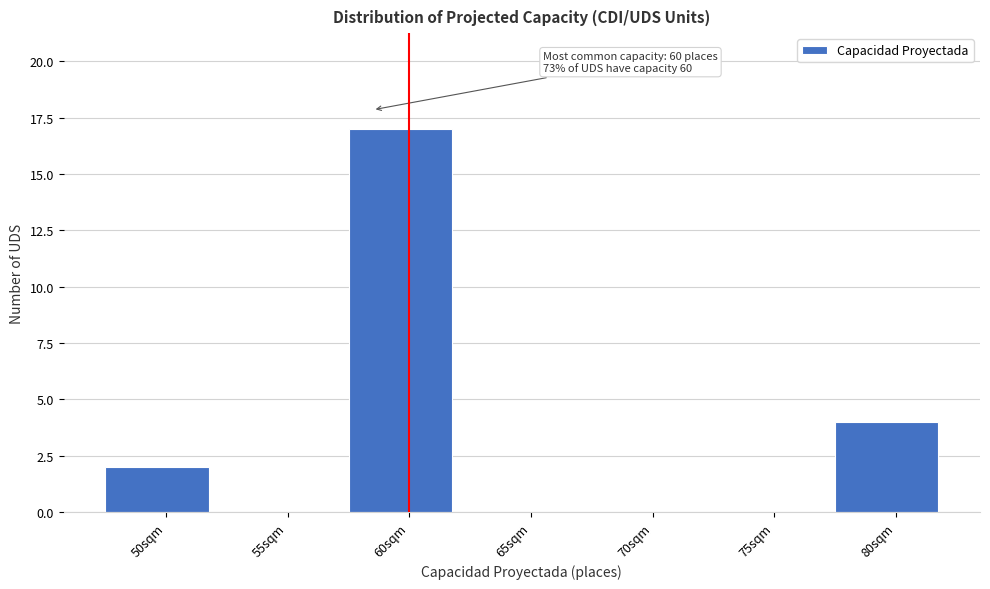

Reading left to right, transcribe all the data shown in this chart.

50sqm=2	55sqm=0	60sqm=17	65sqm=0	70sqm=0	75sqm=0	80sqm=4